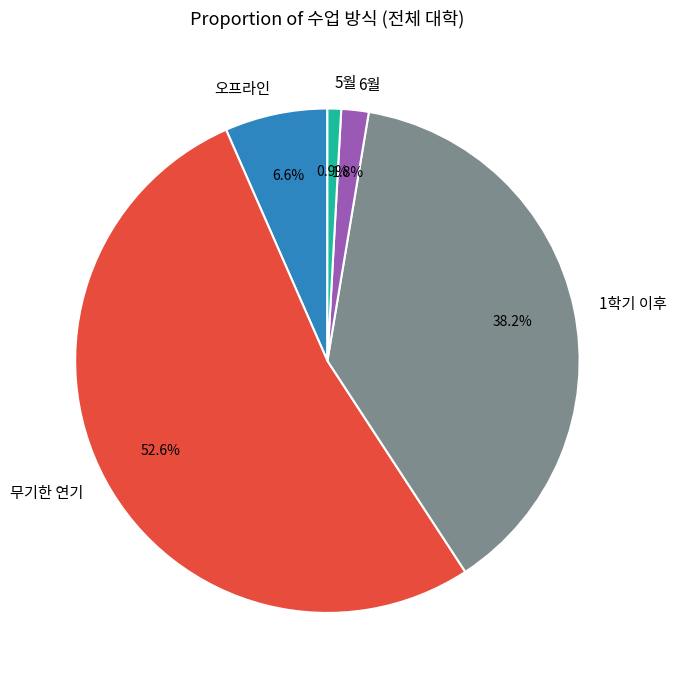

To the nearest percent, what is the average slice percentage?

20%